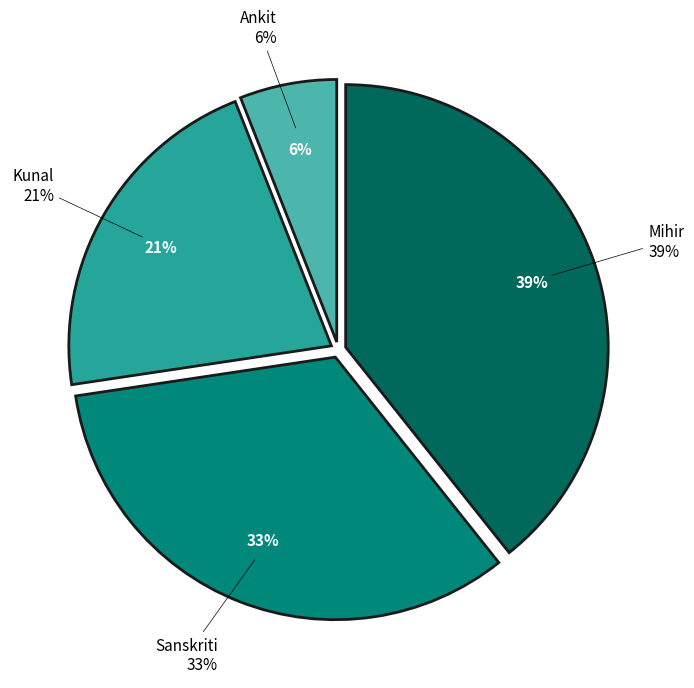

Approximately how many times larger is the value at Sanskriti compared to Ankit?

5.6